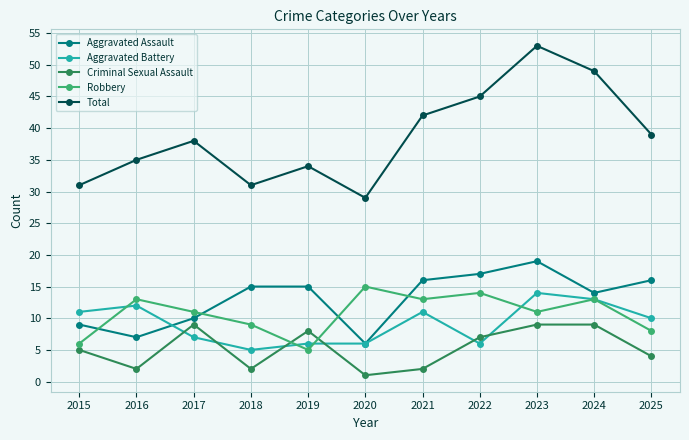

What is the total value across all series at 2018?

62